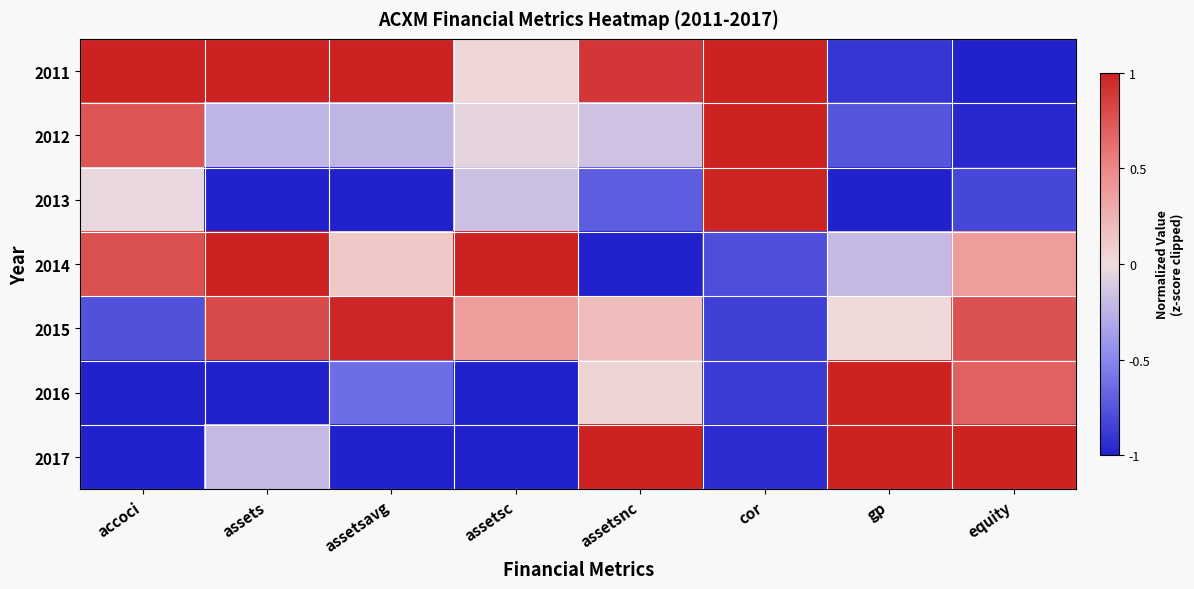

Rank the series by their maximum value, from highest to lowest.

2011, 2012, 2014, 2016, 2017, 2013, 2015